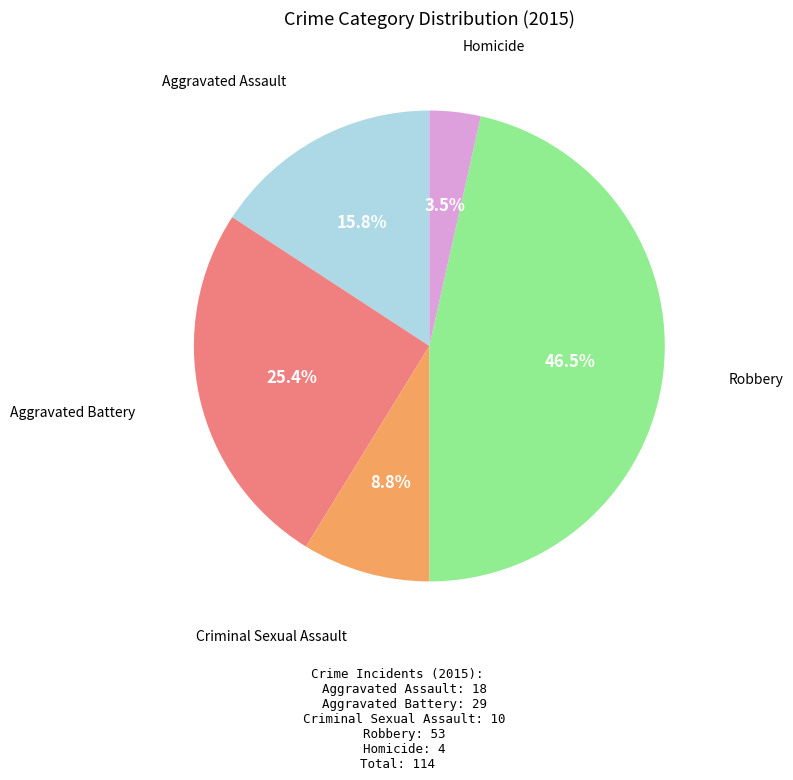

How many segments does this pie chart have?

5